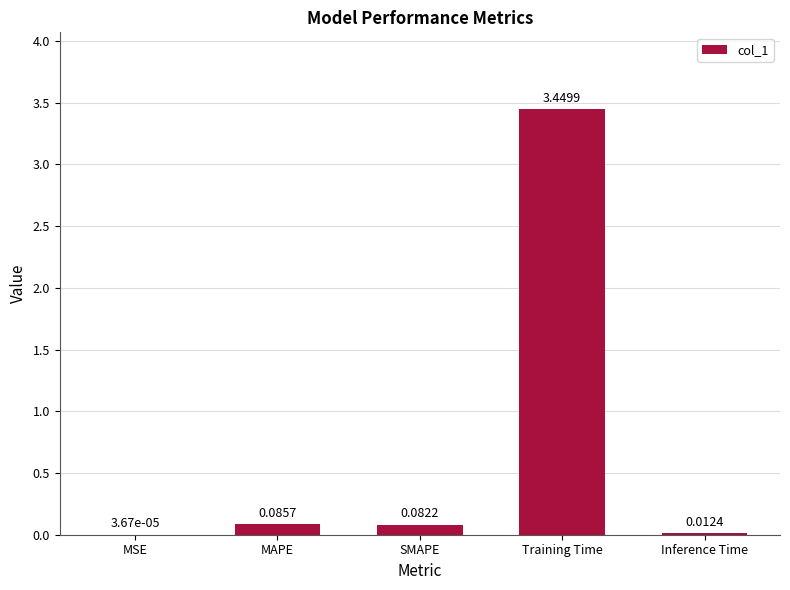

What is the sum of all values?

3.6